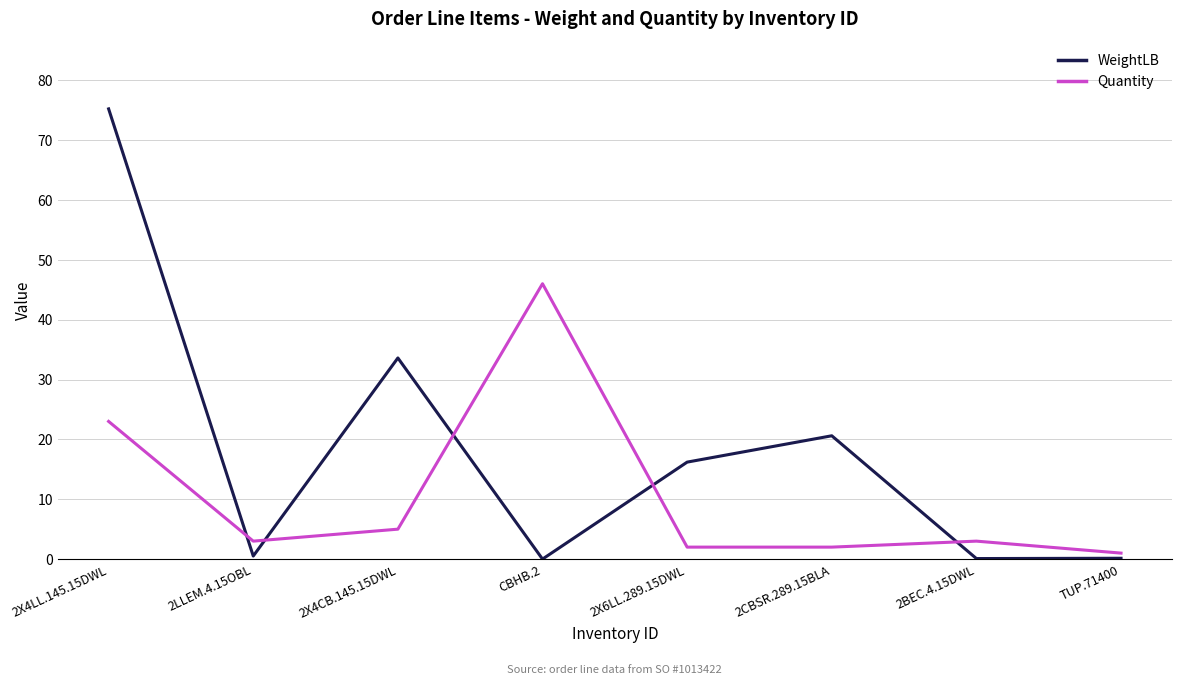

Read the WeightLB value at 2LLEM.4.15OBL.

0.5